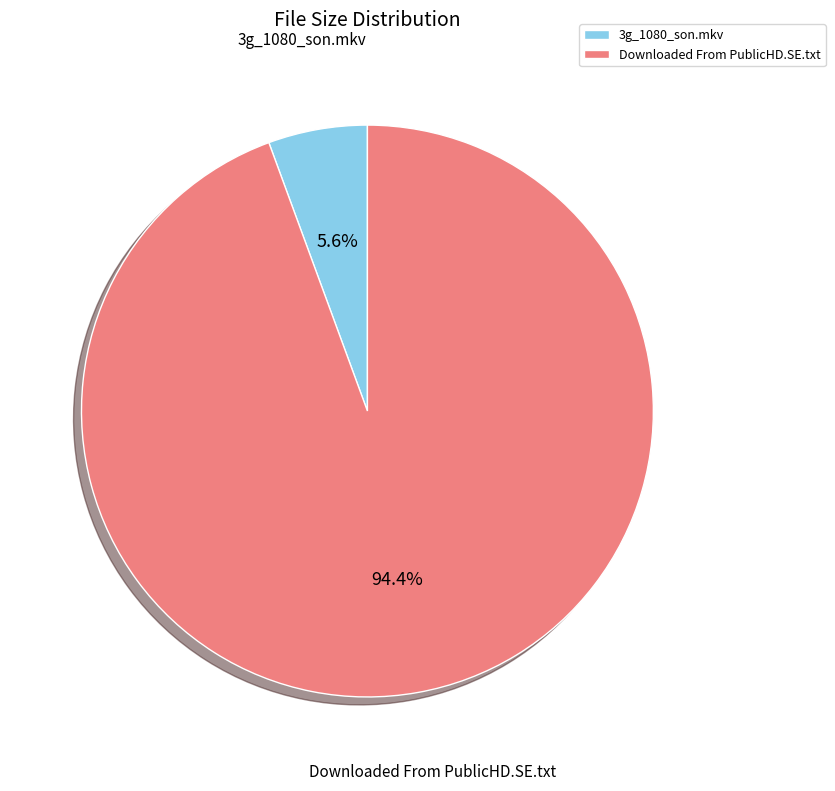

The 3g_1080_son.mkv slice represents 1% of the pie. True or false?

False